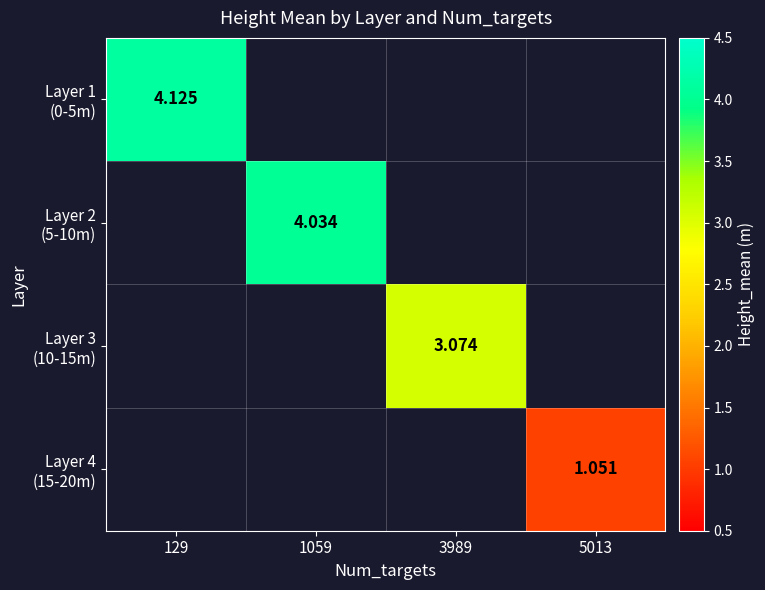

What is the maximum value shown in the chart?

4.1